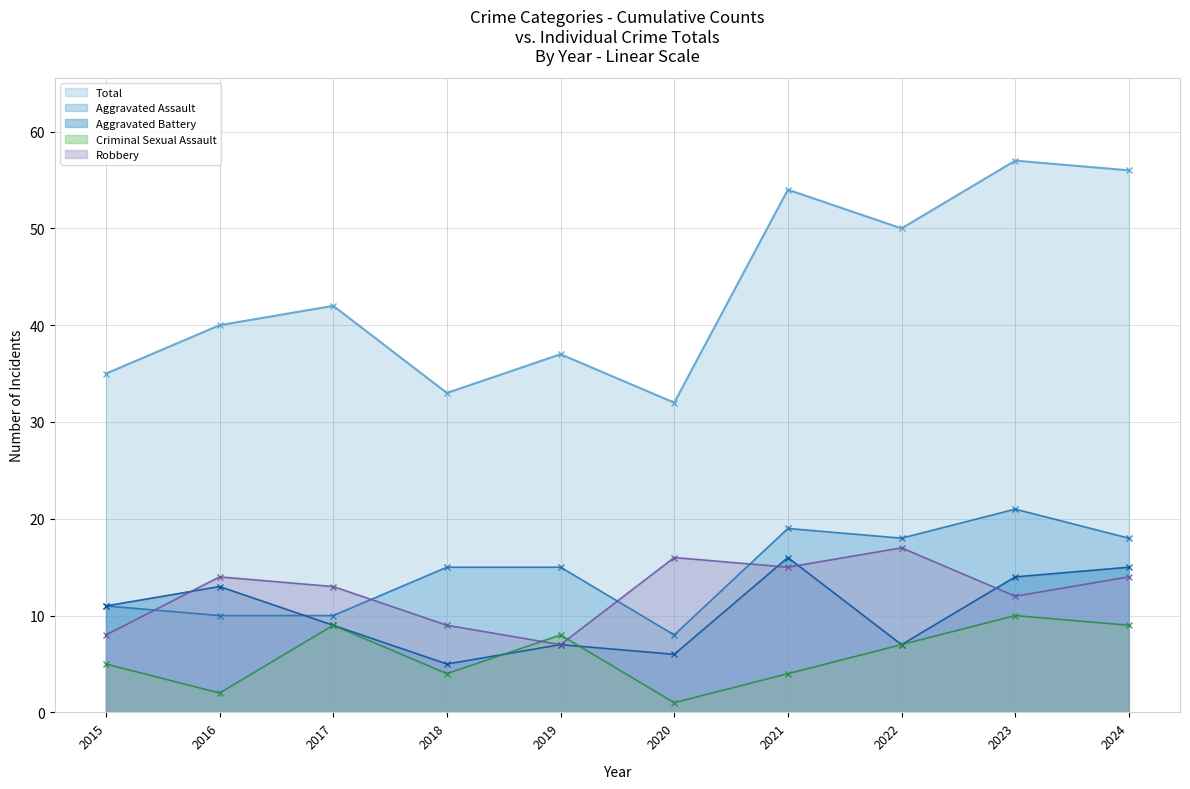

Between 2015 and 2019, which is larger?

2019